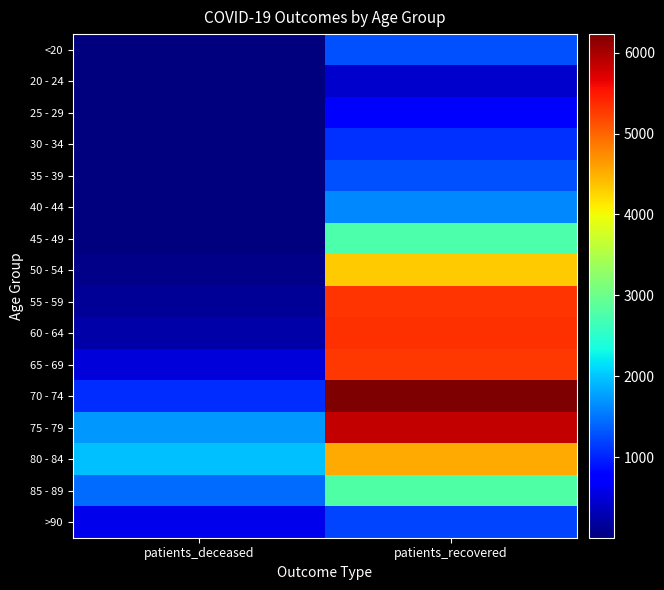

Rank the series by their maximum value, from lowest to highest.

20 - 24, 25 - 29, 30 - 34, >90, 35 - 39, <20, 40 - 44, 45 - 49, 85 - 89, 50 - 54, 80 - 84, 65 - 69, 55 - 59, 60 - 64, 75 - 79, 70 - 74